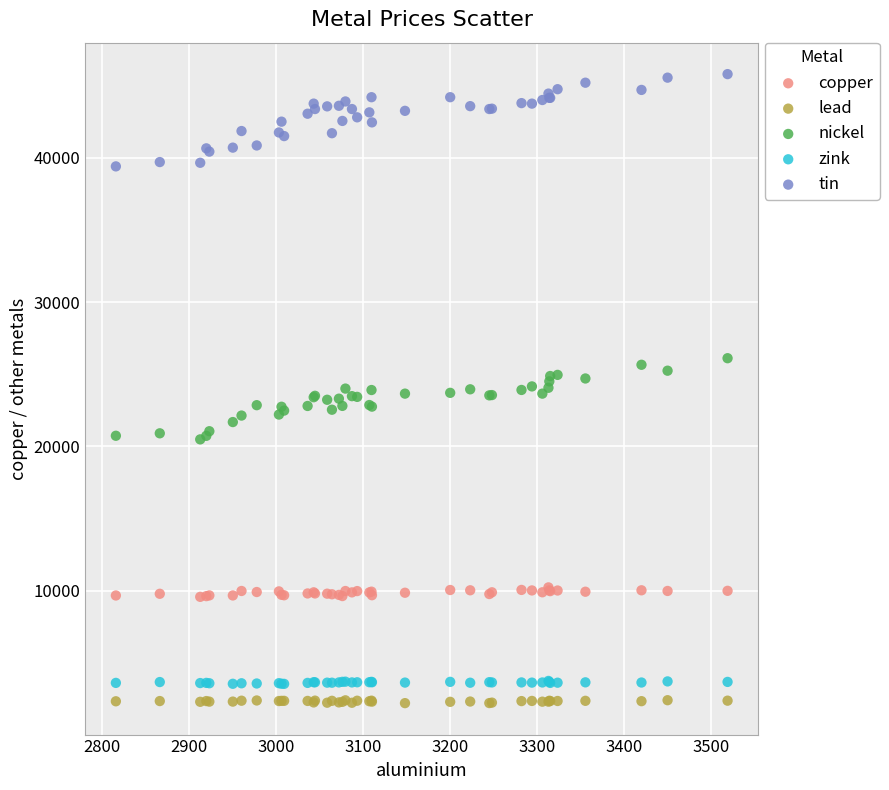

Which series reaches the maximum Y coordinate?

tin